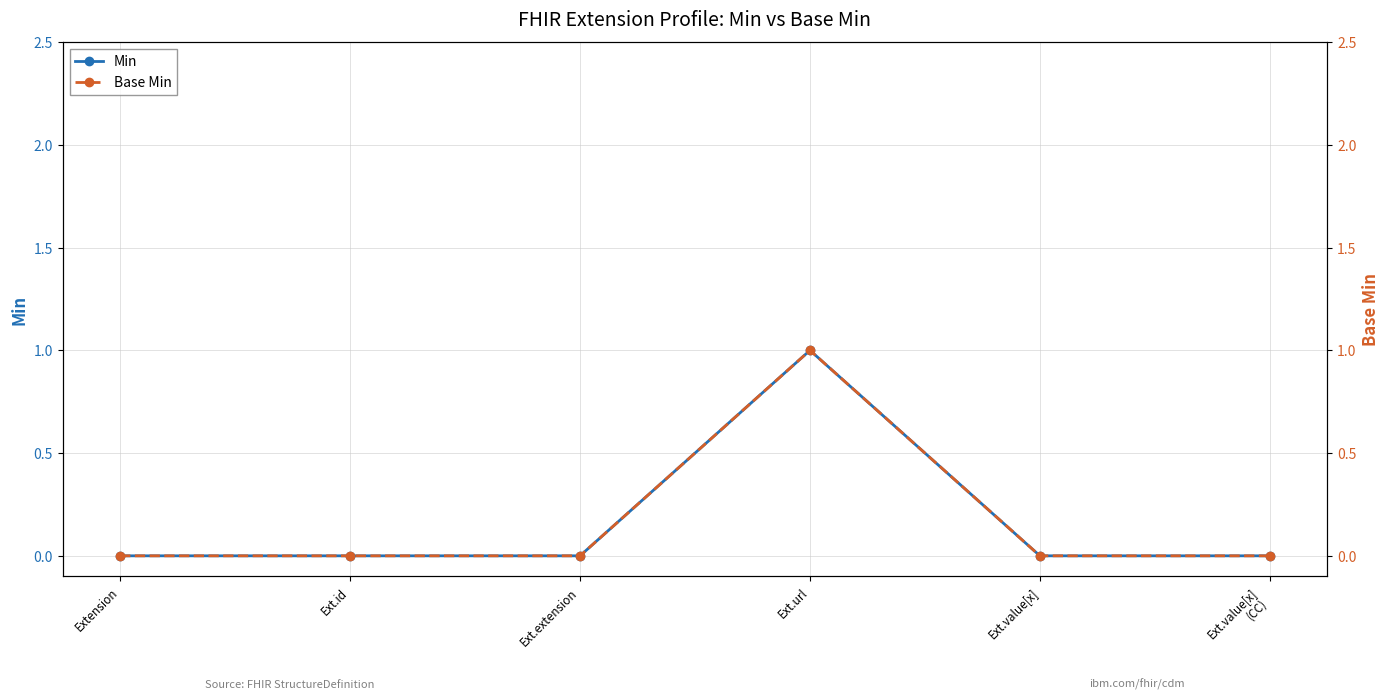

The value of Min at Ext.value[x]
(CC) is 0. True or false?

True